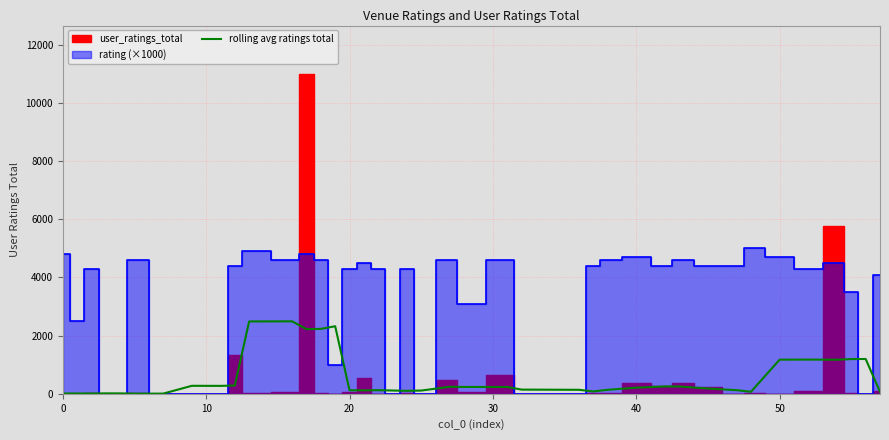

What is the maximum value for rolling avg ratings total?

2492.2